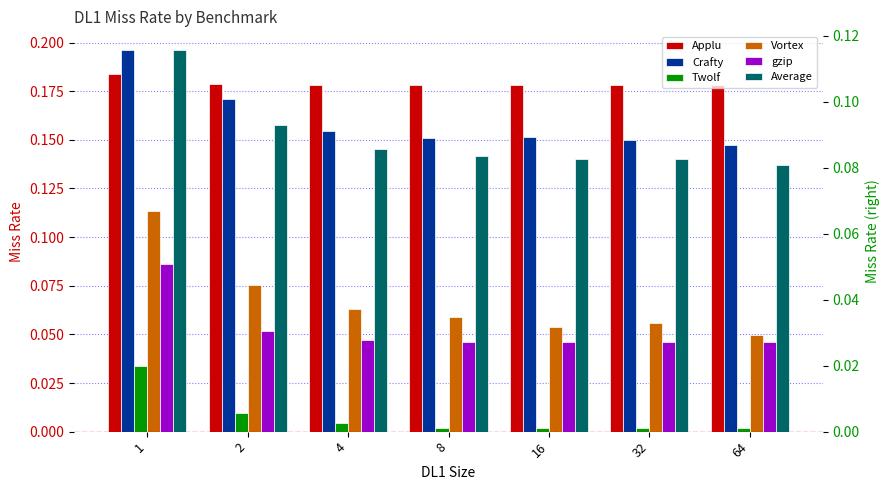

What is the value of the Vortex bar at the 3rd from the left?

0.1